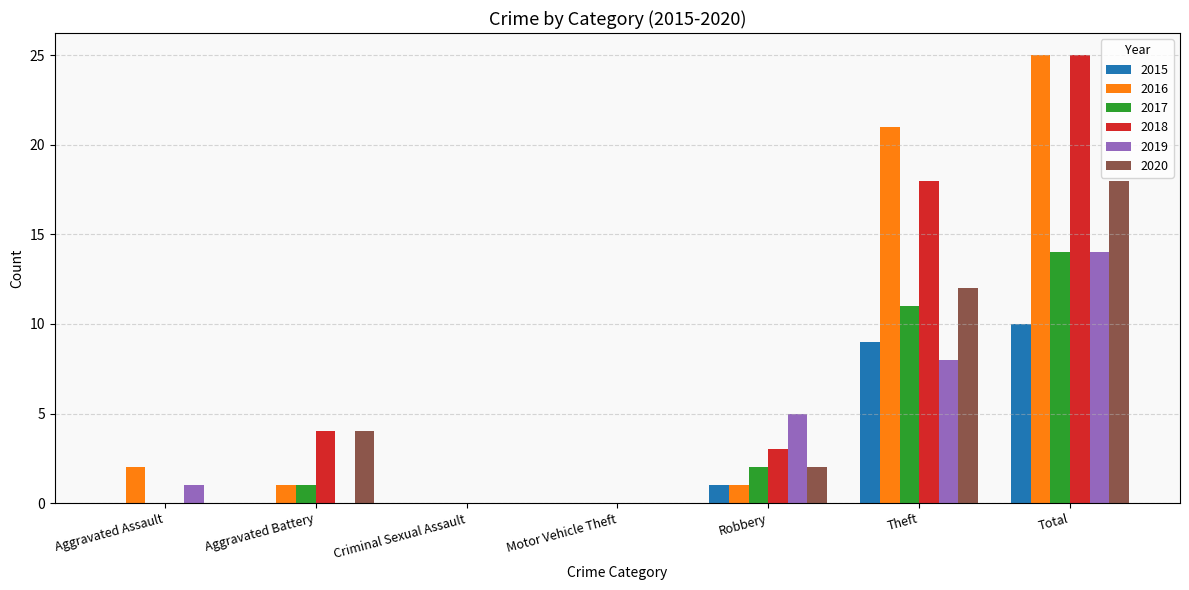

Count the 2015 values in the range 0 to 9.

6